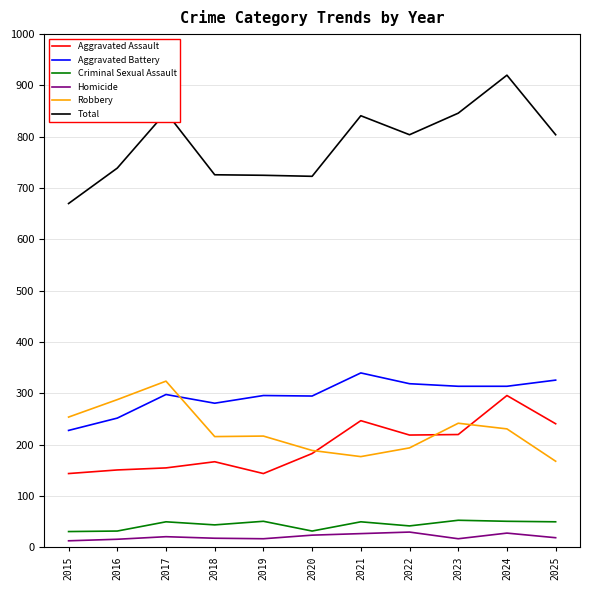

At which category is the sum across all series the highest?

2024